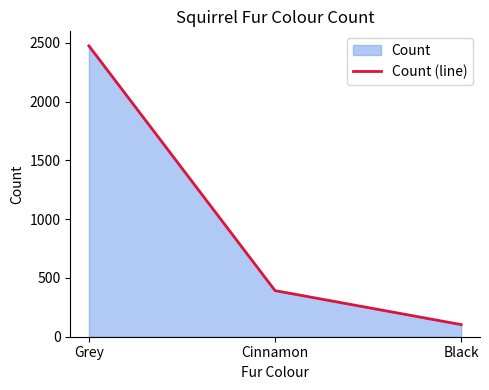

Where is the data nearest to the value 1288?

Cinnamon